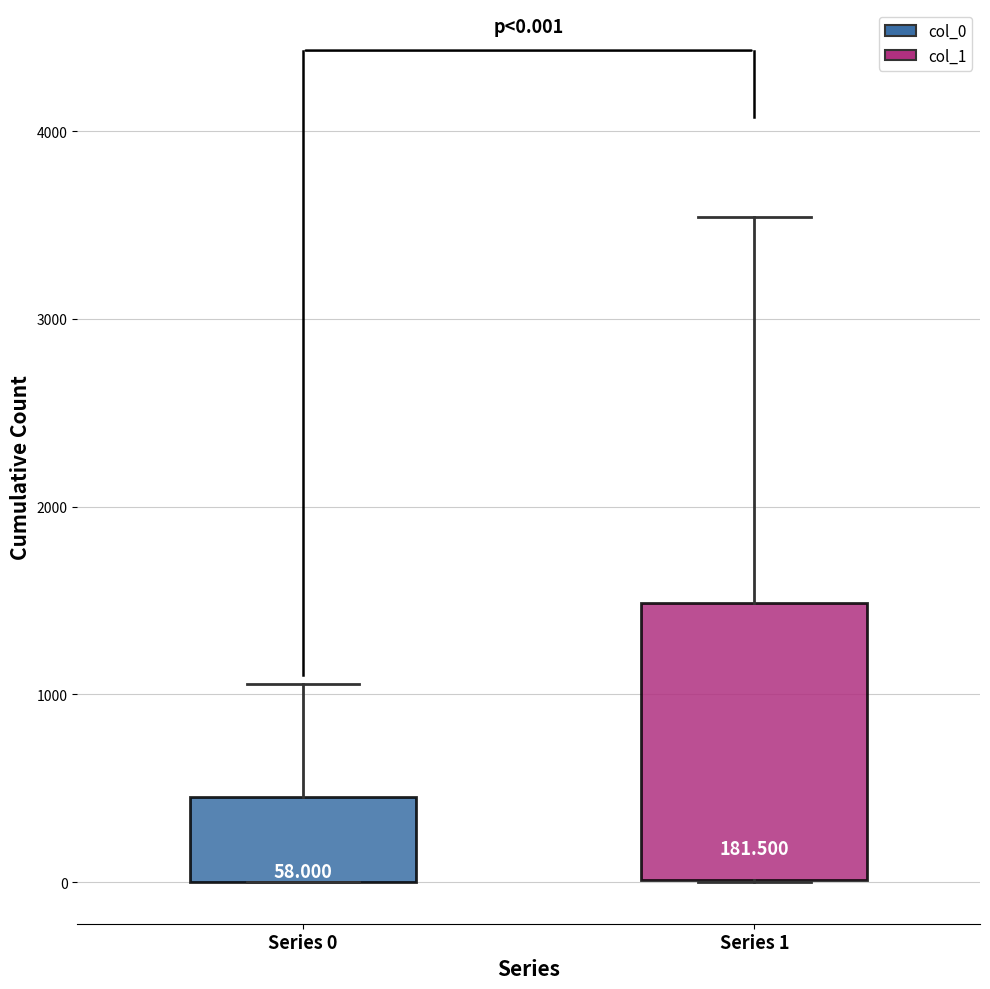

Comparing the boxes themselves (not the whiskers), which one is the tallest?

Series 1